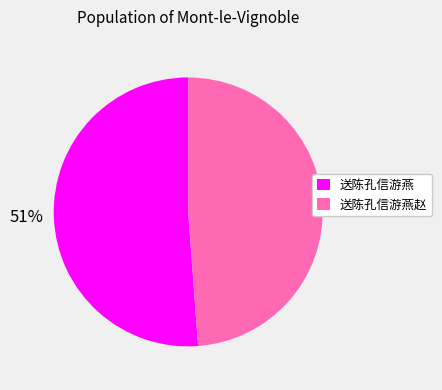

Do 送陈孔信游燕 and 送陈孔信游燕赵 together represent more than half of the pie?

Yes